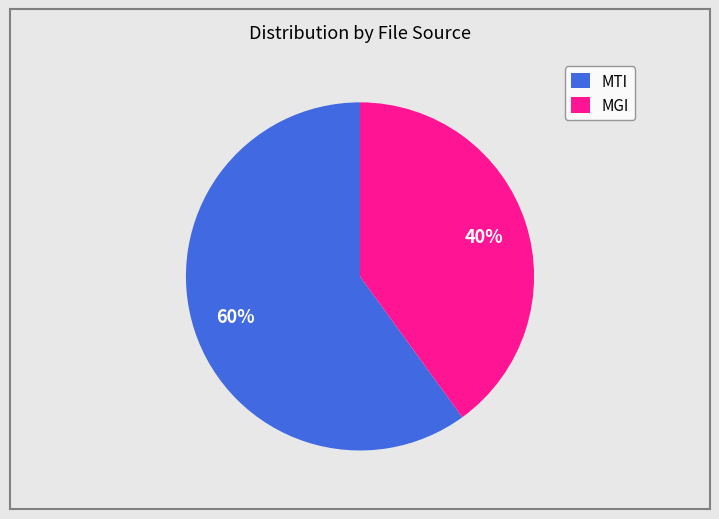

How many segments does this pie chart have?

2